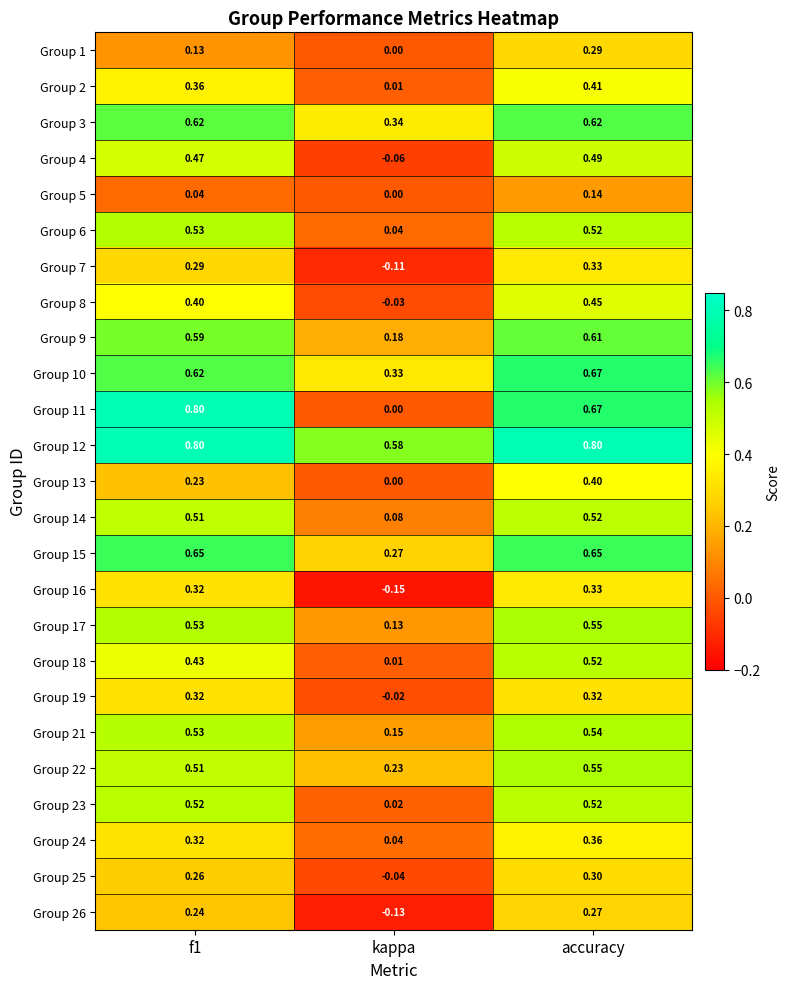

What is the total value across all series at f1?

11.0